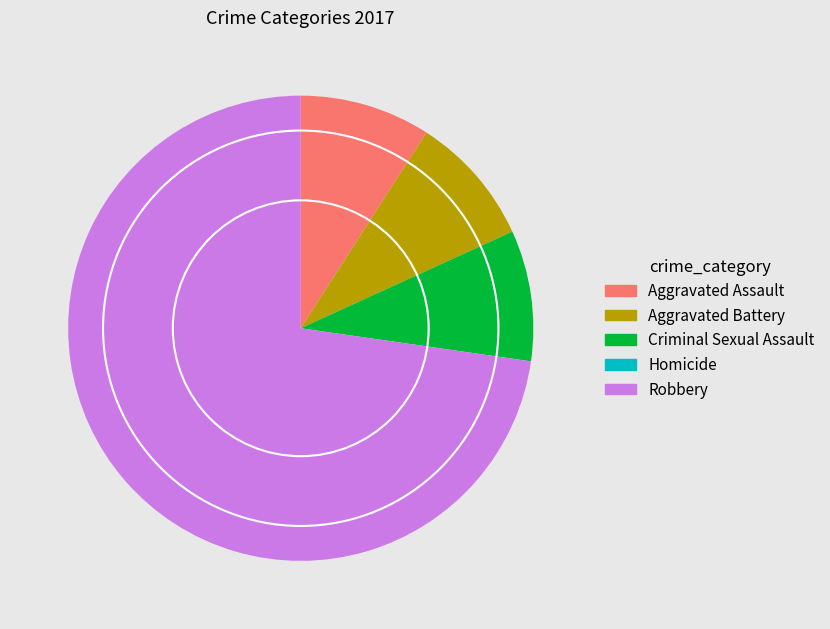

True or false: Criminal Sexual Assault accounts for 16% of the total.

False